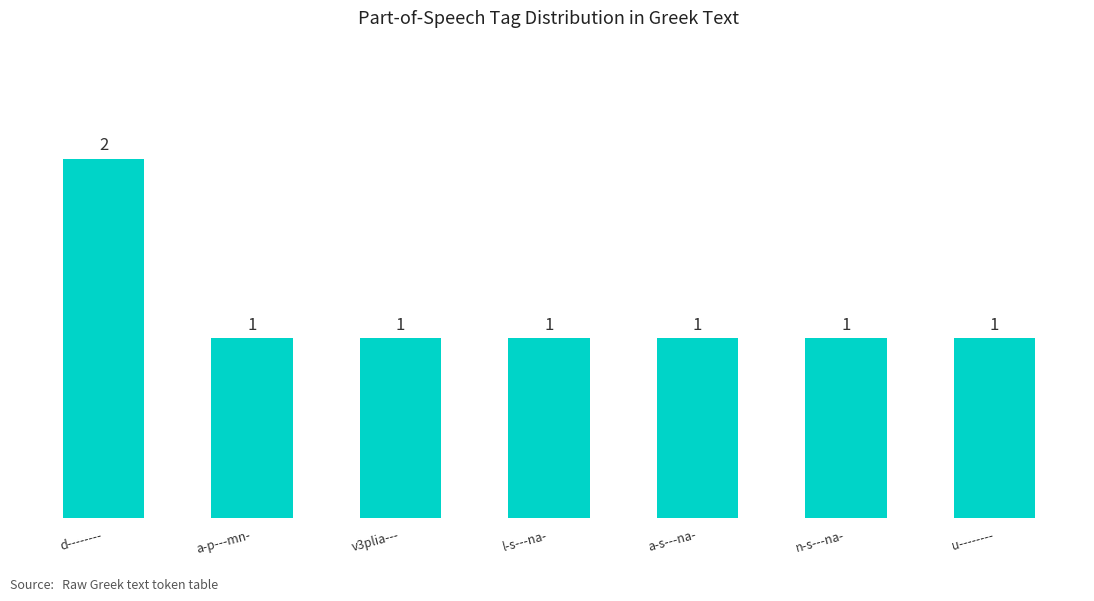

What is the difference between the maximum and second lowest values?

1